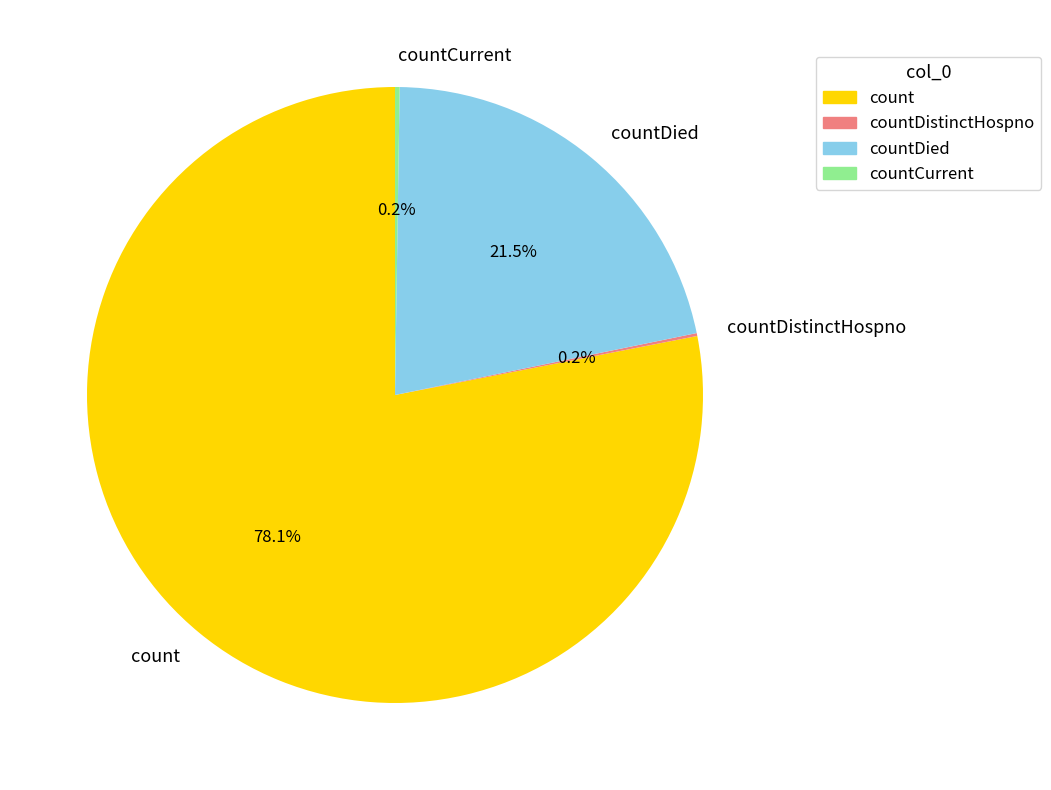

Which slice is the largest?

count